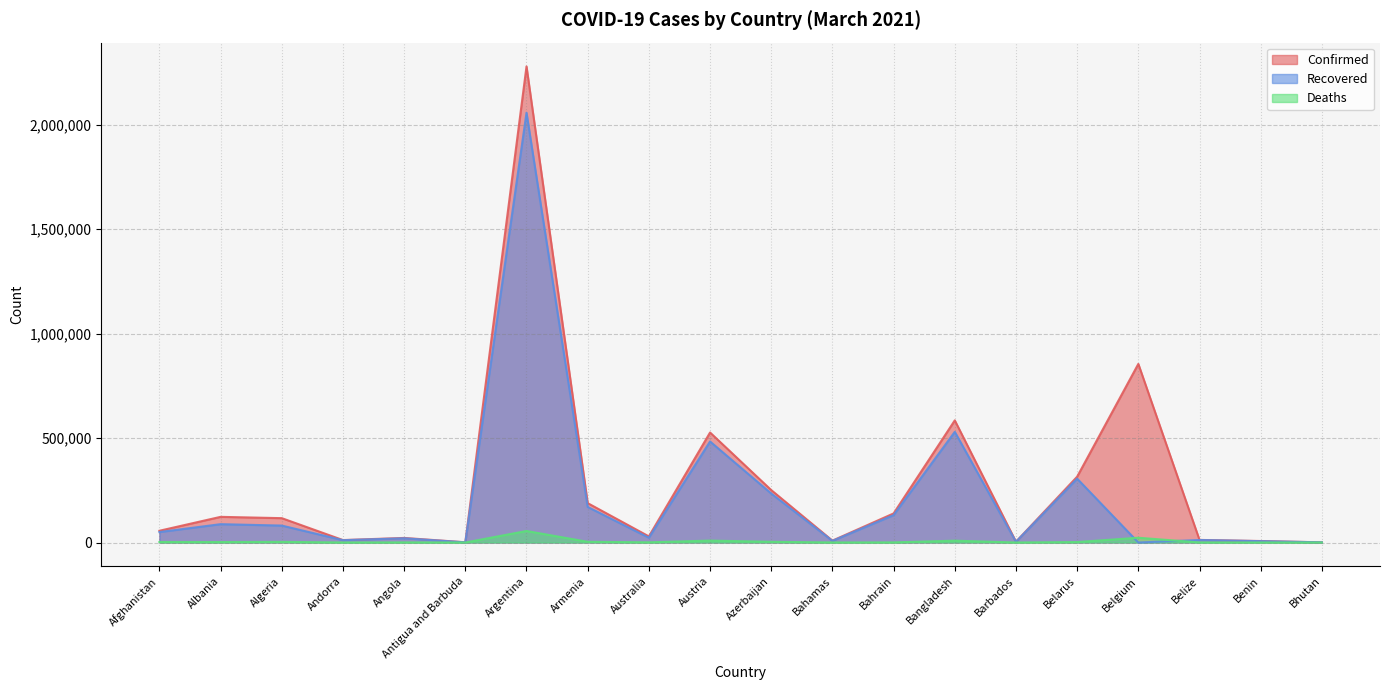

At which label is Recovered closest to 1028236?

Bangladesh